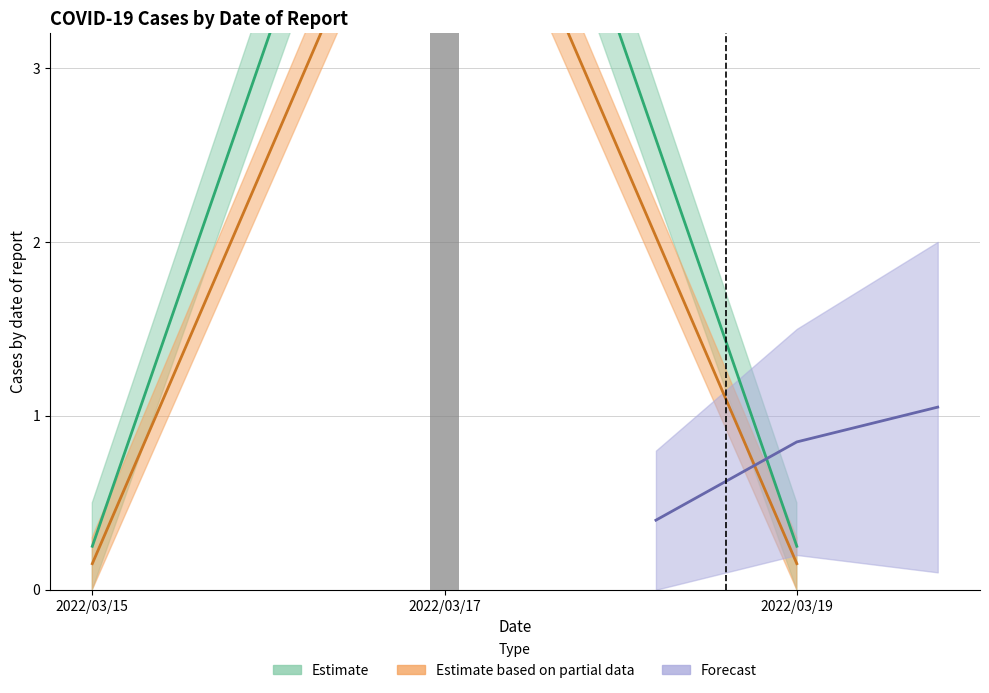

At which category is the sum across all series the highest?

2022/03/19